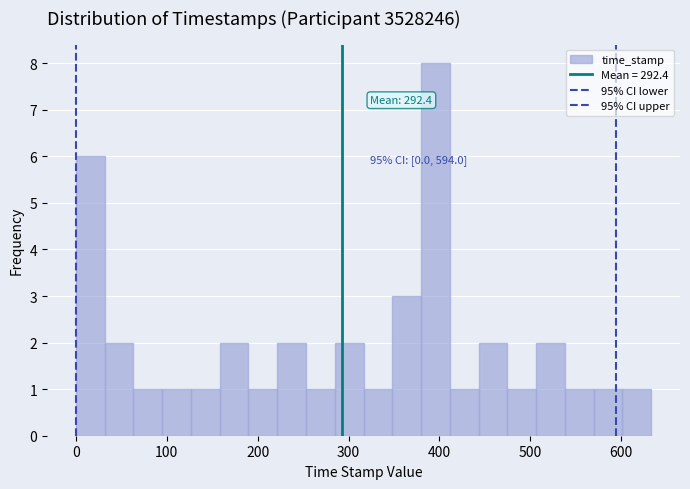

Around what value on the x-axis is the tallest bar? Give the approximate position of its centre, as read against the axis.

400